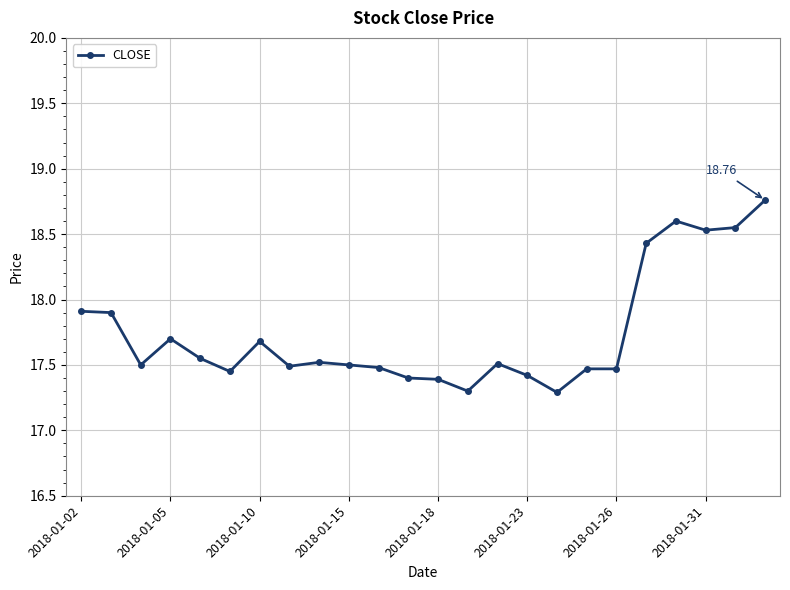

What is the sum of all values?

425.8